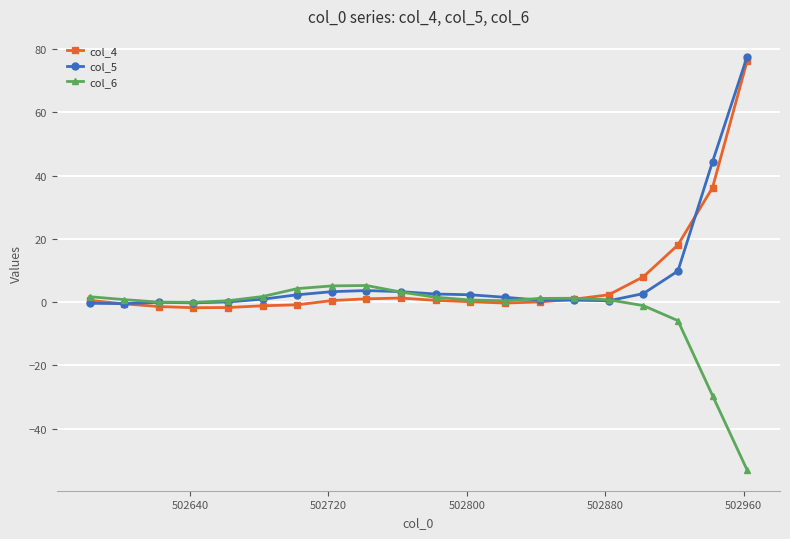

What is the maximum value for col_4?

76.2